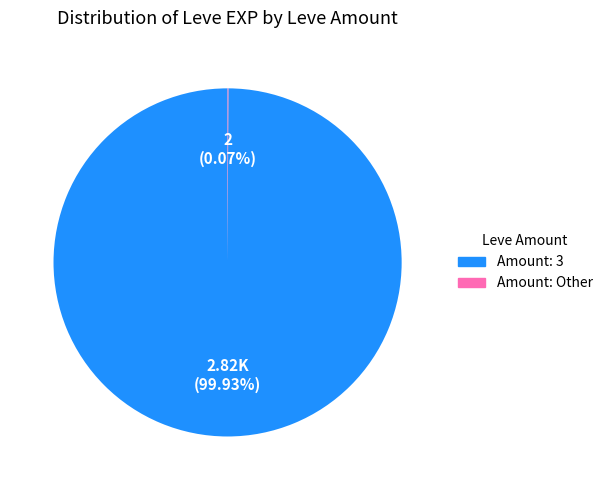

Which category has the biggest portion of the pie?

Amount: 3